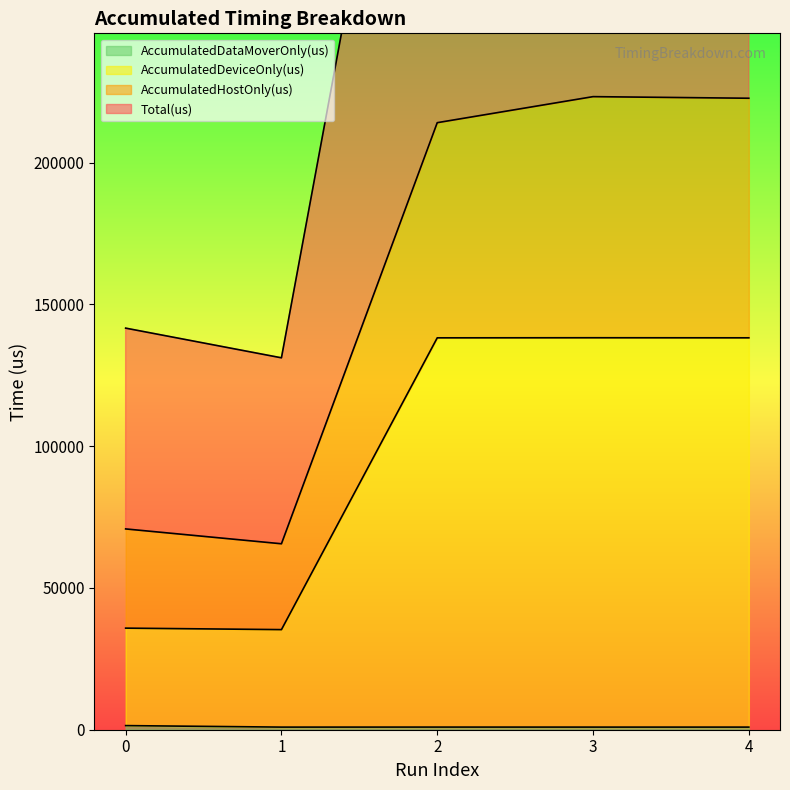

What are all the series names shown in the legend?

AccumulatedHostOnly(us), AccumulatedDeviceOnly(us), AccumulatedDataMoverOnly(us), Total(us)